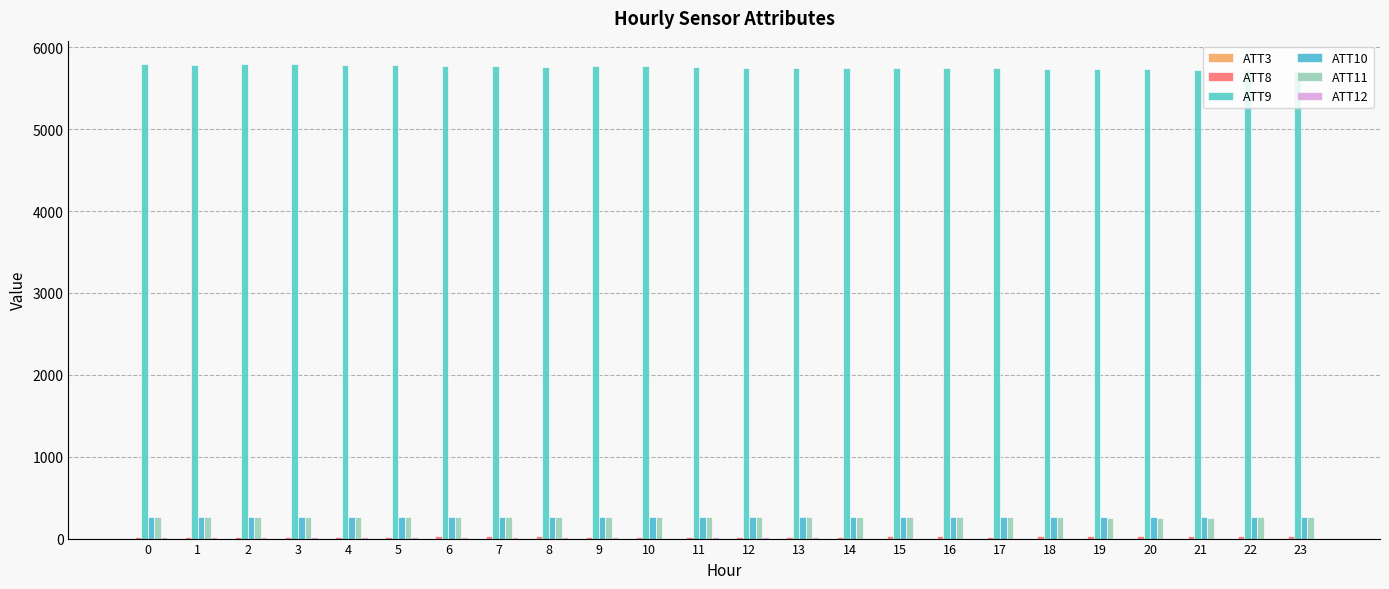

How many series are shown in this chart?

6